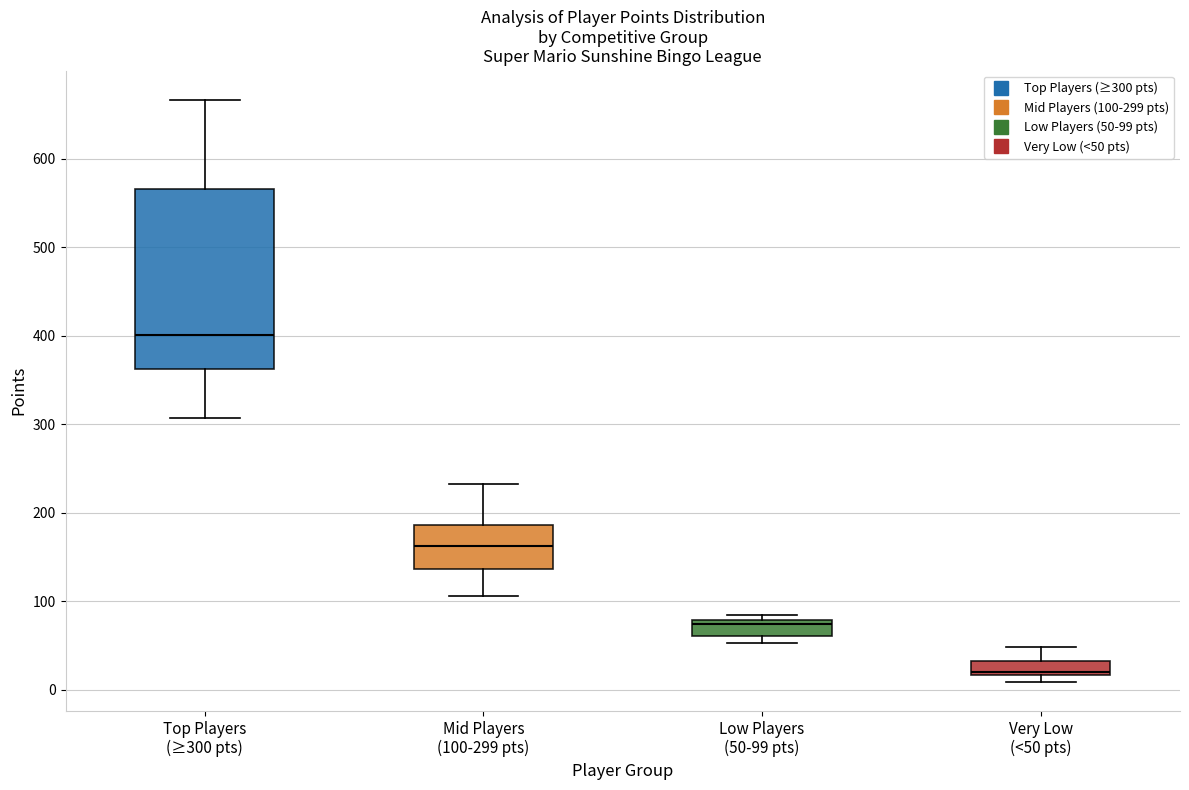

Comparing the boxes themselves (not the whiskers), which one is the tallest?

Top Players (≥300 pts)